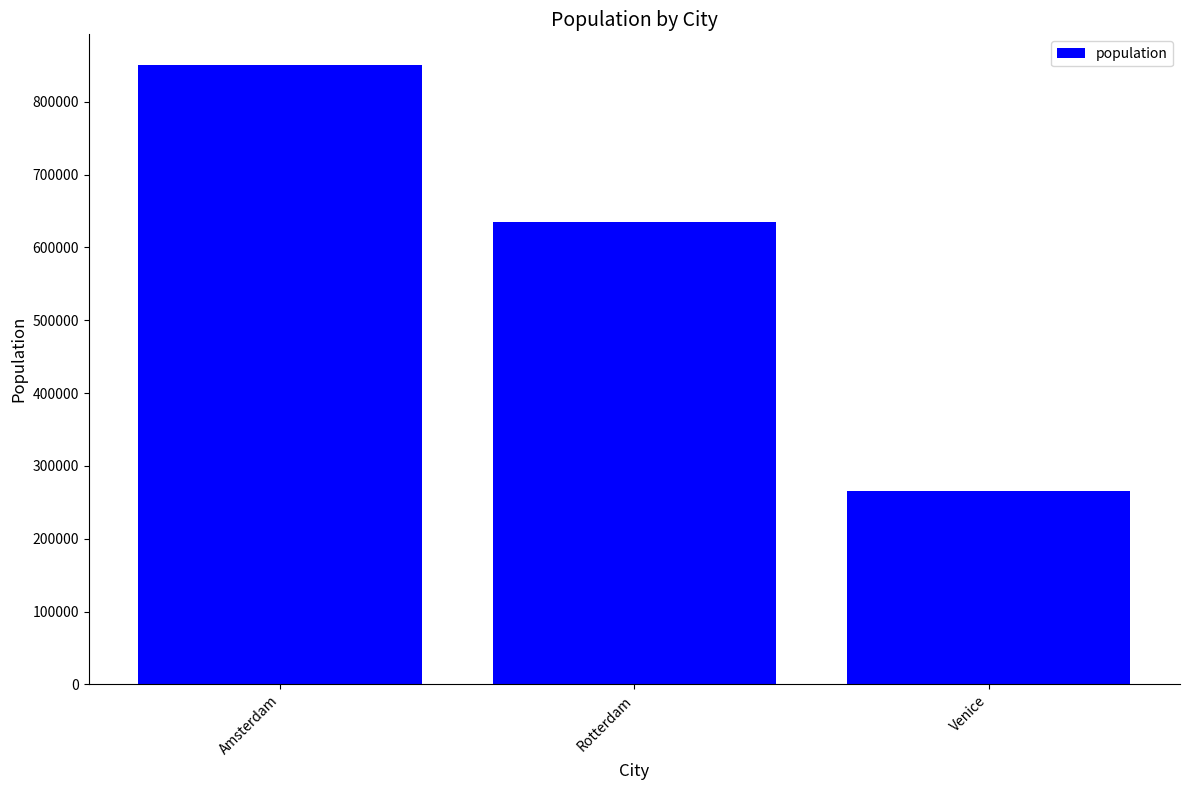

What is the ratio of the value at Rotterdam to the value at Venice?

2.4